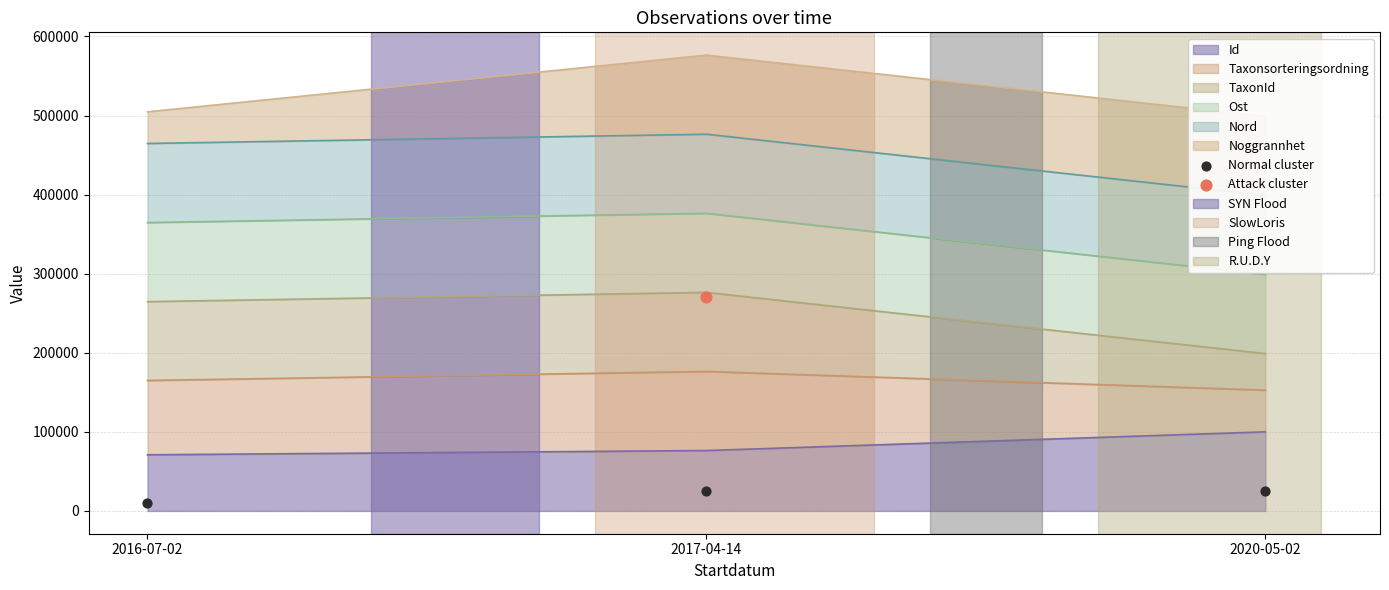

Which has a higher value, 2016-07-02 or 2017-04-14?

2017-04-14